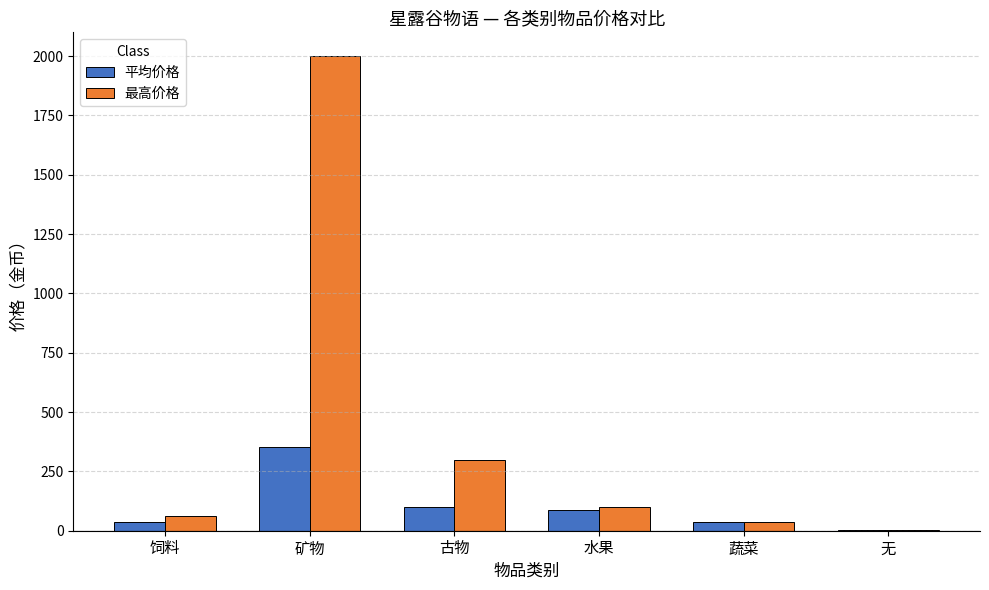

At which category is the sum across all series the highest?

矿物